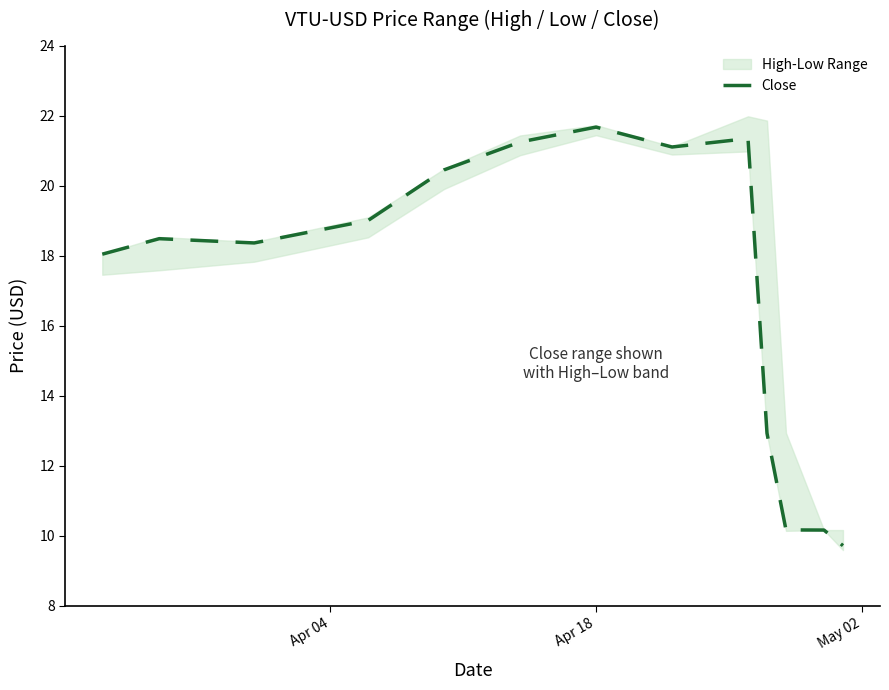

Does the chart have visible grid lines?

No